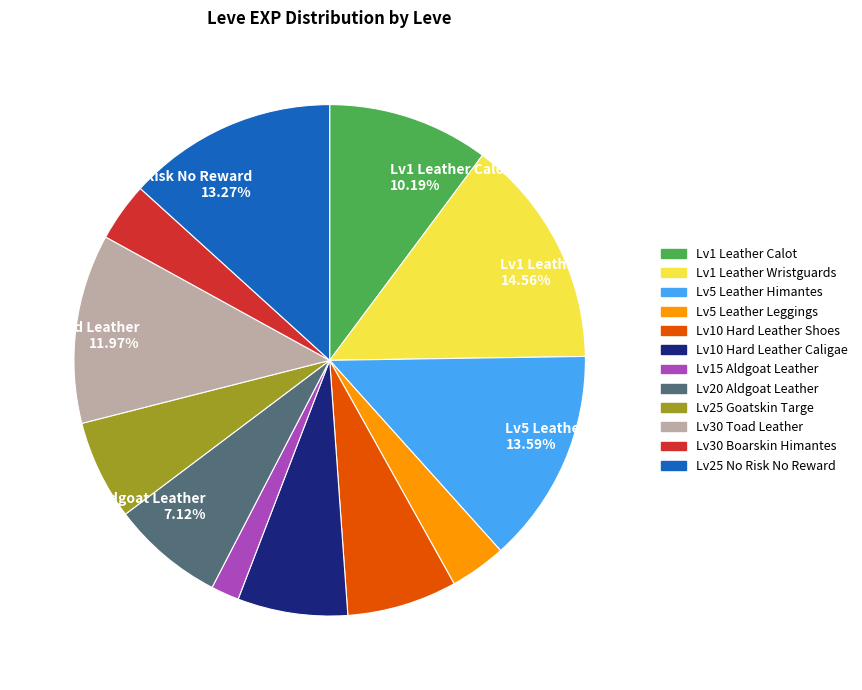

Is there any slice that represents more than half of the pie?

No